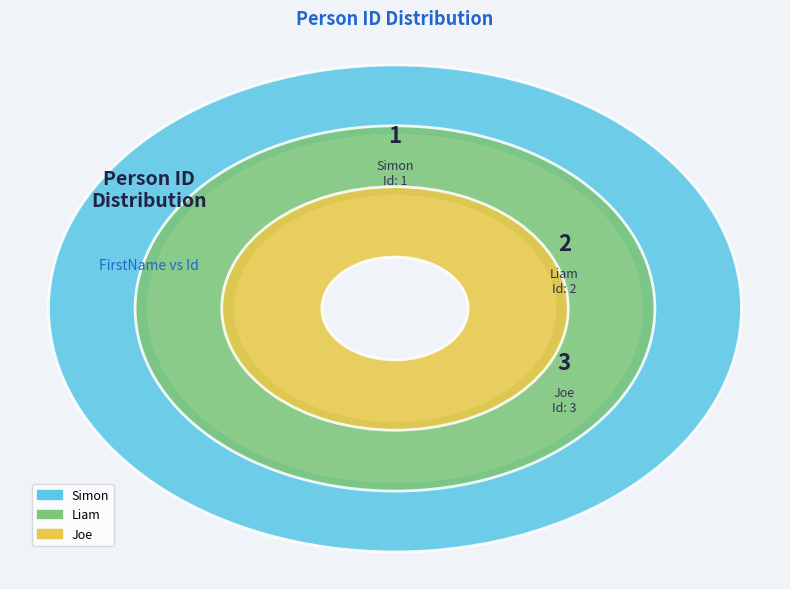

Count the number of slices in the pie.

3